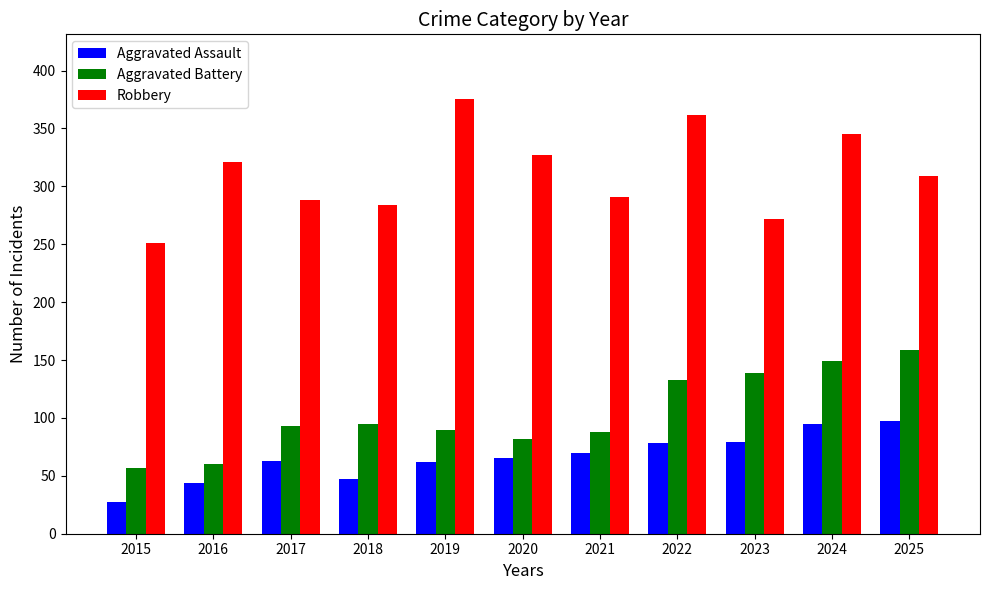

Is the value of Robbery at 2022 greater than the value of Aggravated Assault at 2024?

Yes